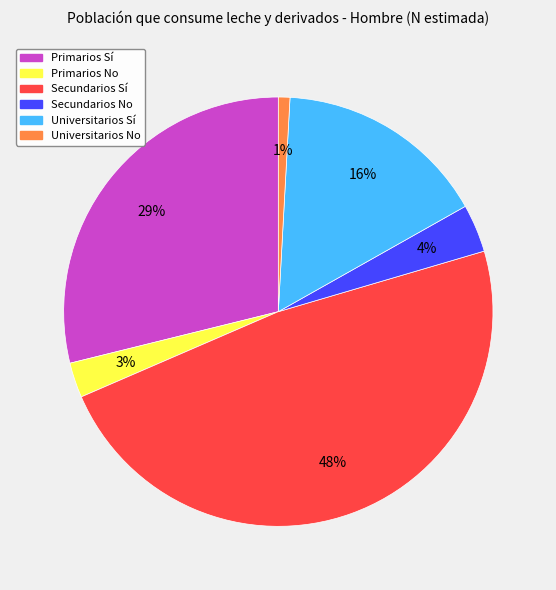

Does Universitarios Sí represent more than half of the total?

No